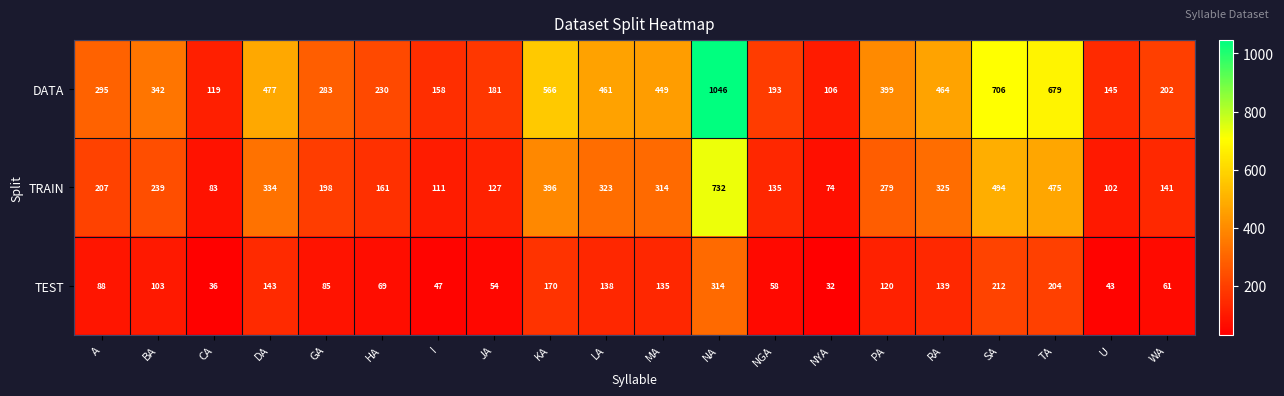

Where is DATA nearest to the value 576?

KA